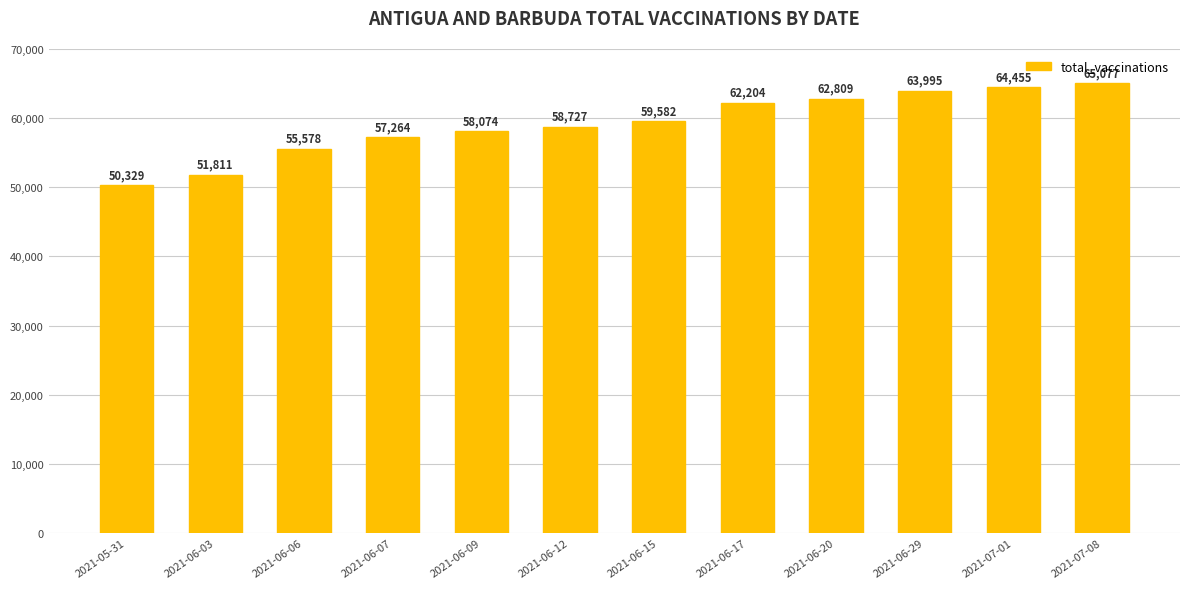

Where is the data nearest to the value 57703?

2021-06-09